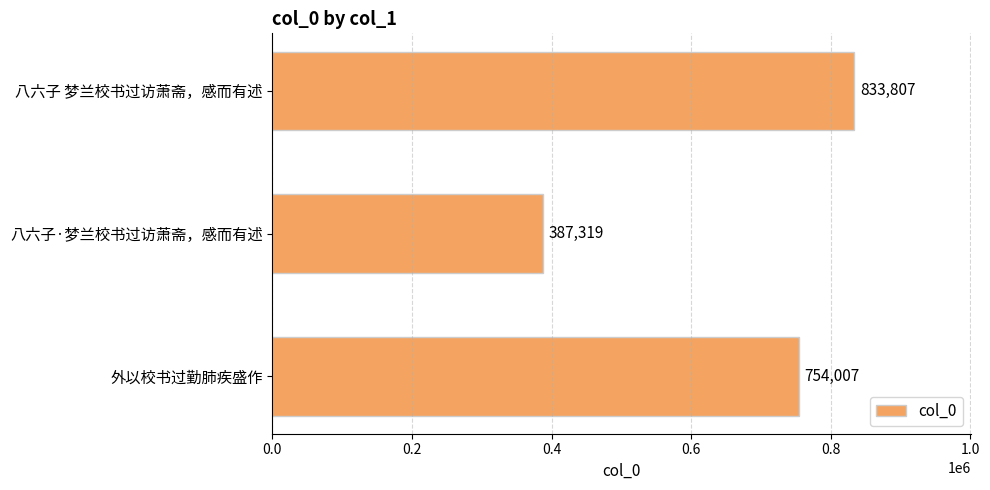

What position from the bottom is 八六子 梦兰校书过访萧斋，感而有述?

3